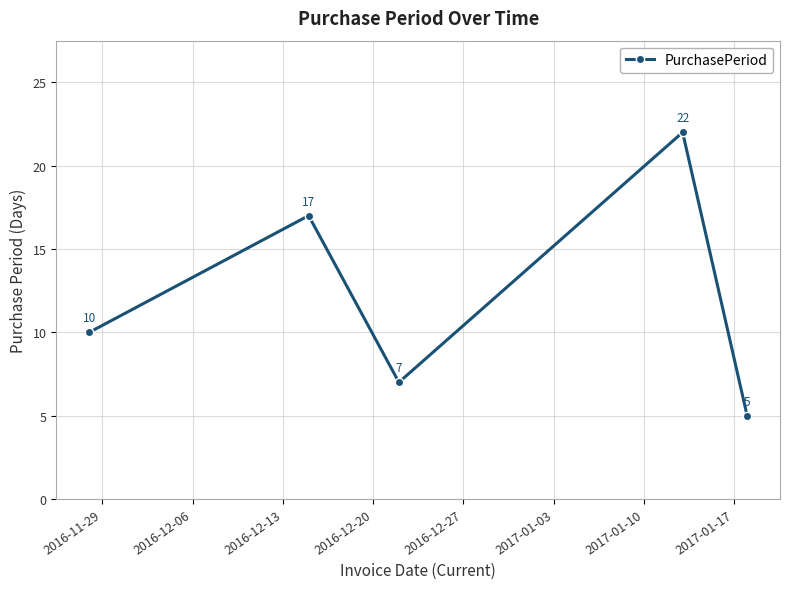

What is the sum of all values?

61